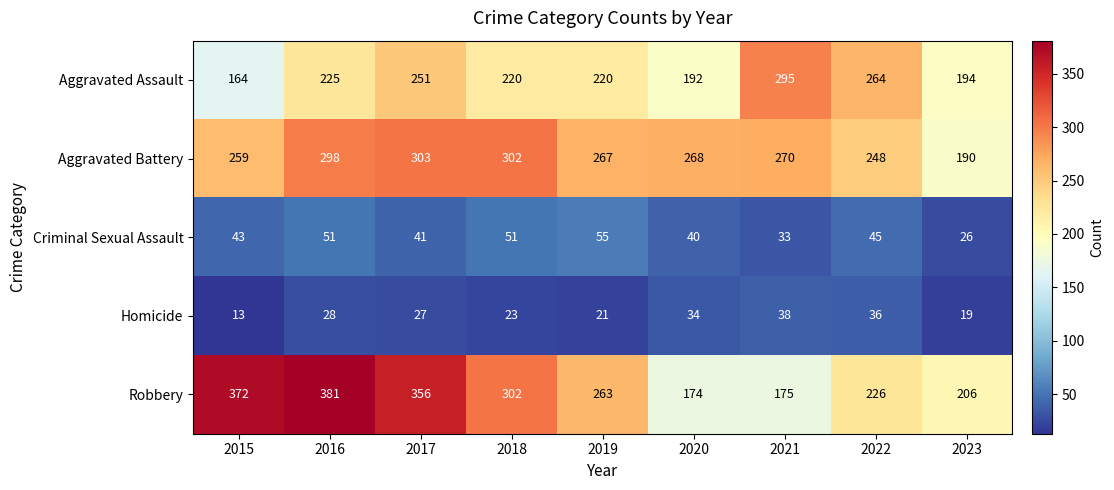

Which series has the widest spread of values?

Robbery